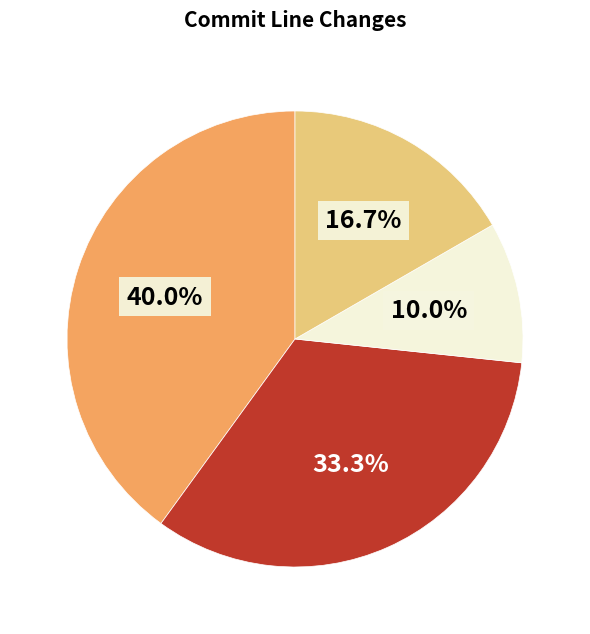

Count the number of slices in the pie.

4